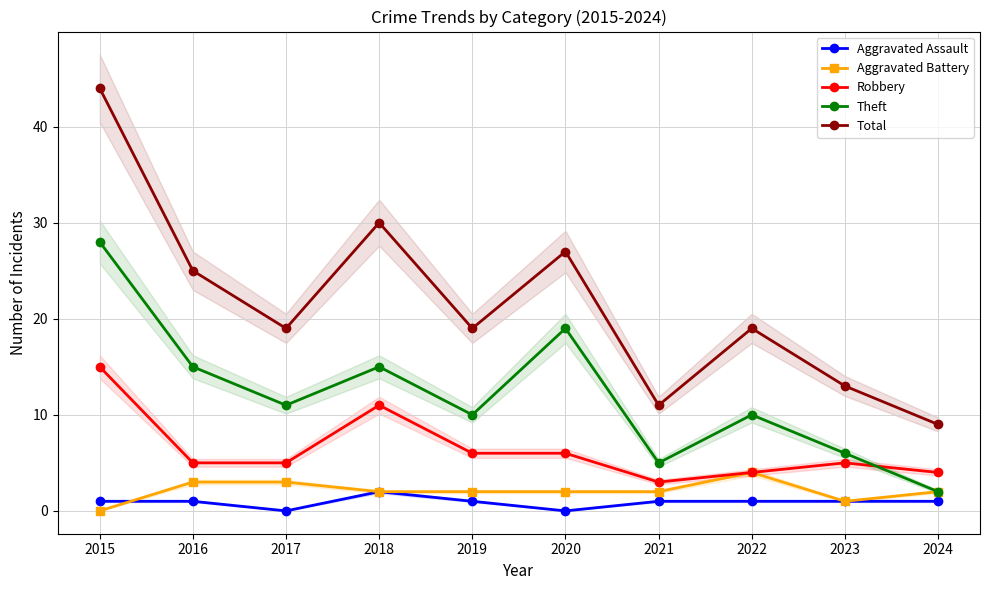

Reading left to right, transcribe all the data shown in this chart.

Aggravated Assault: 1	1	0	2	1	0	1	1	1	1
Aggravated Battery: 0	3	3	2	2	2	2	4	1	2
Robbery: 15	5	5	11	6	6	3	4	5	4
Theft: 28	15	11	15	10	19	5	10	6	2
Total: 44	25	19	30	19	27	11	19	13	9